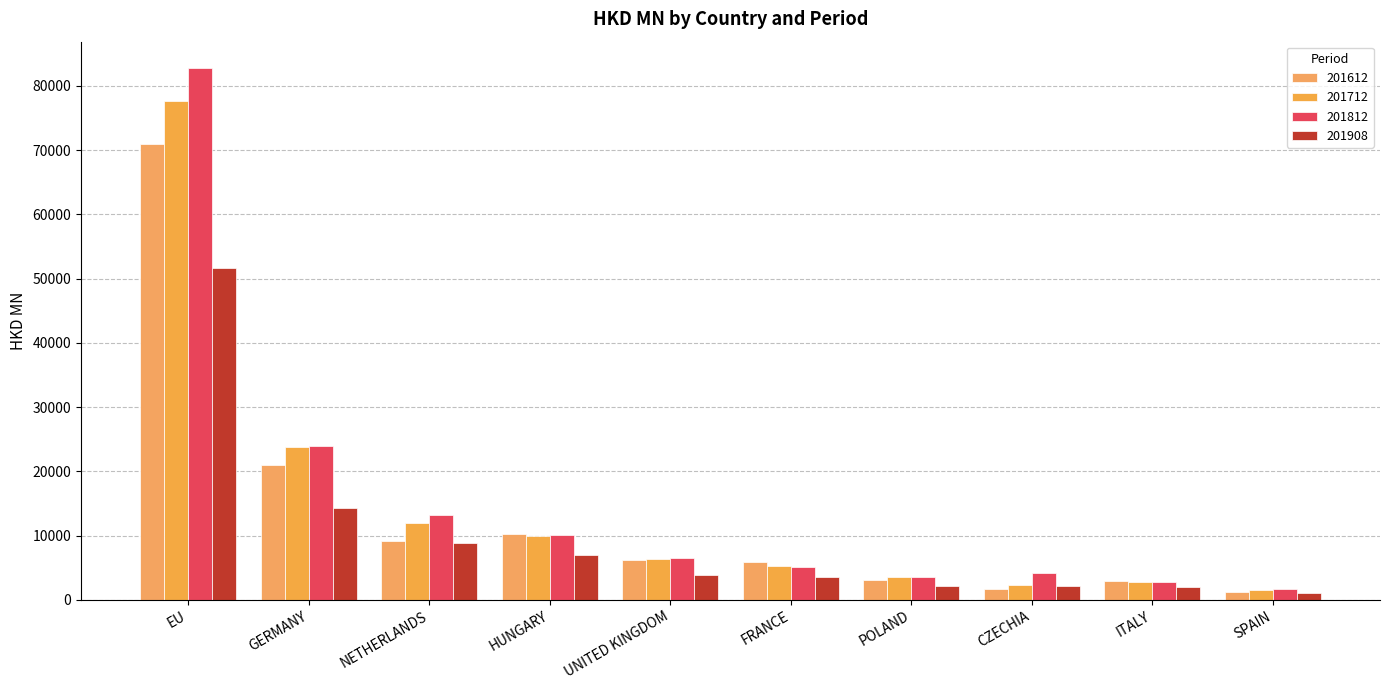

What is the approximate value of 201908 at SPAIN?

1056.8